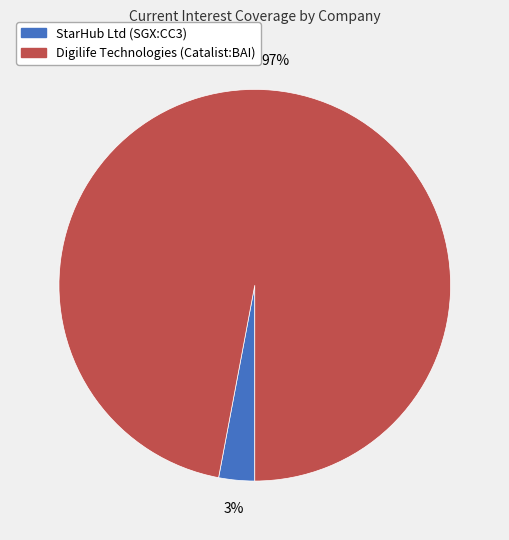

To the nearest percent, what is the average slice percentage?

50%